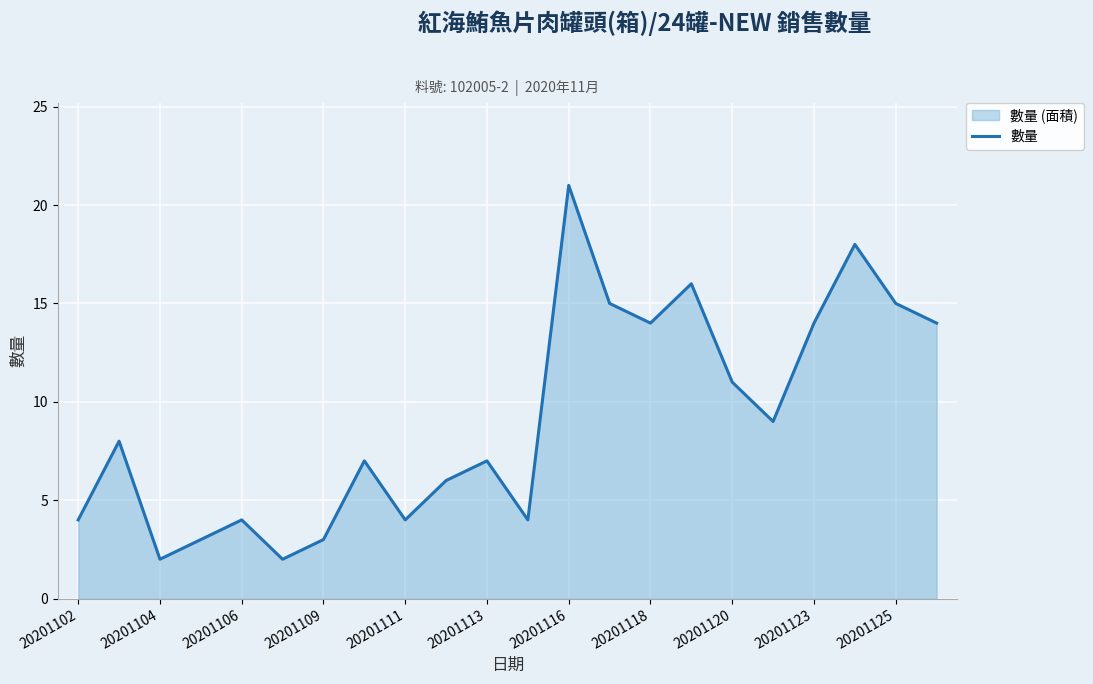

What is the difference between the maximum and minimum values?

19